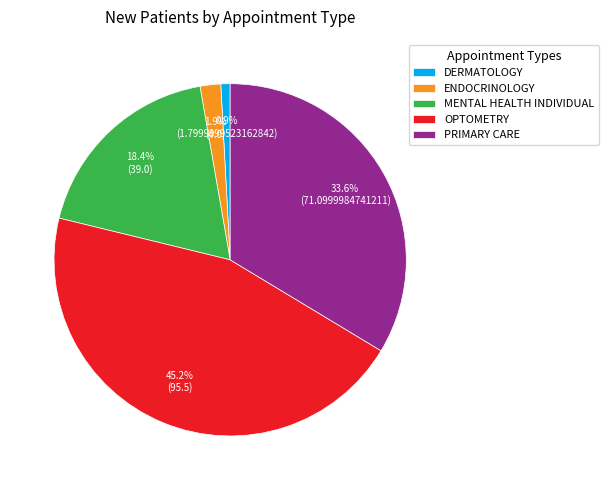

Rank the categories by value from lowest to highest.

DERMATOLOGY, ENDOCRINOLOGY, MENTAL HEALTH INDIVIDUAL, PRIMARY CARE, OPTOMETRY